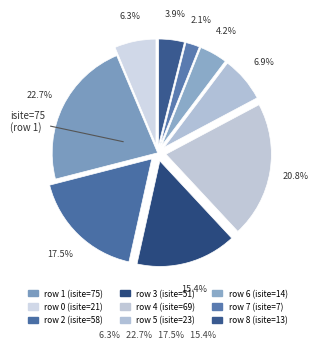

To the nearest percent, what is the difference between the largest and smallest slice percentages?

21%